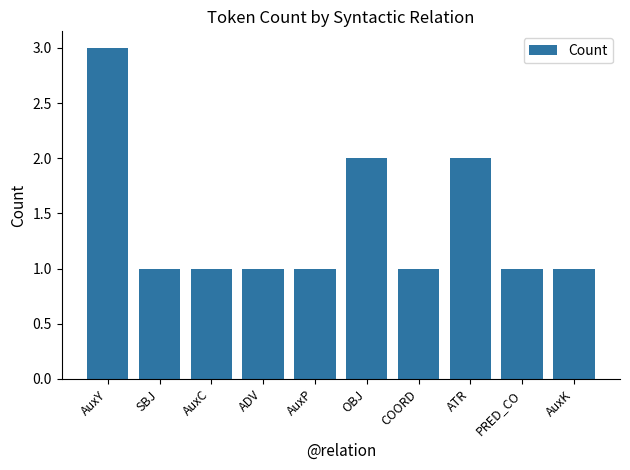

Reading left to right, extract all data points from this chart.

3	1	1	1	1	2	1	2	1	1